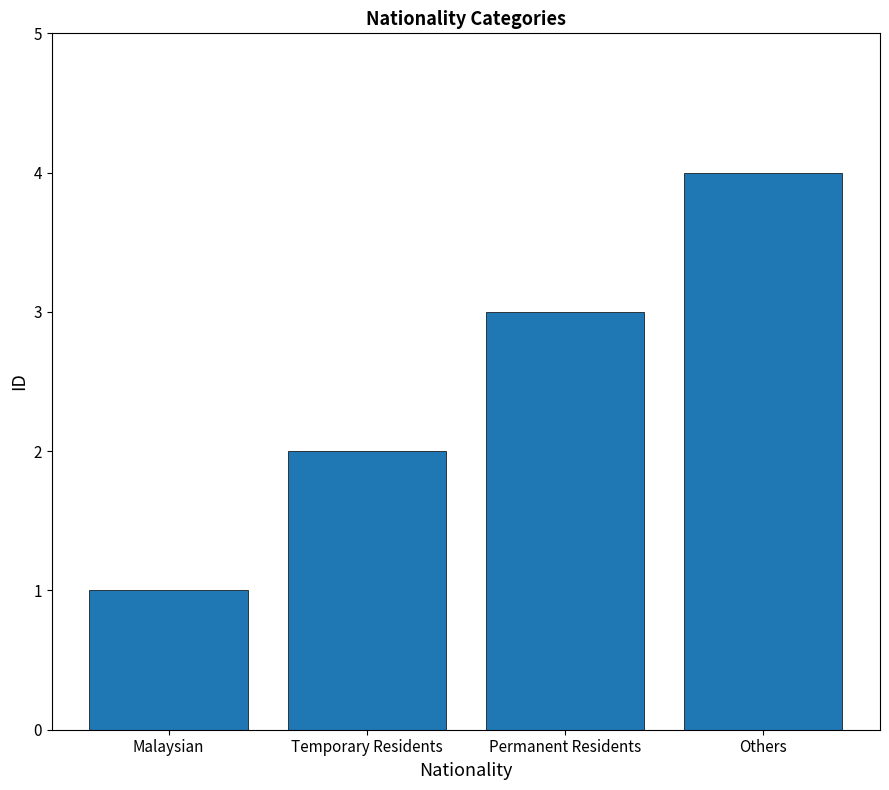

How many values are below 3?

2